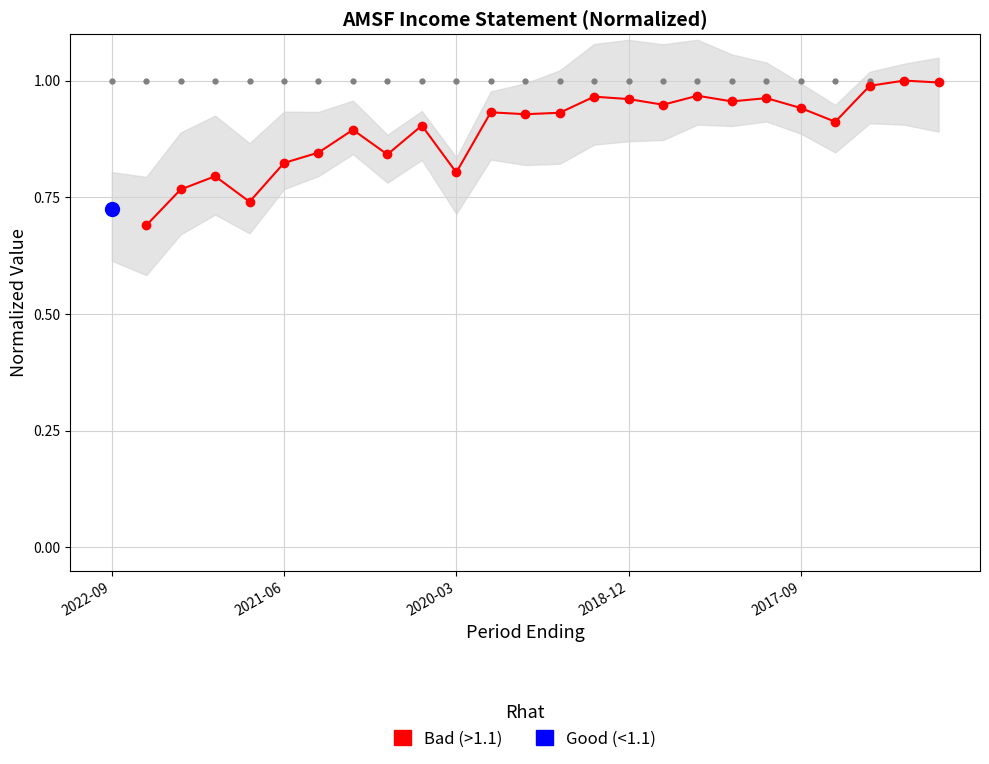

Is it true that the value at 2021-06 is 0.5?

False